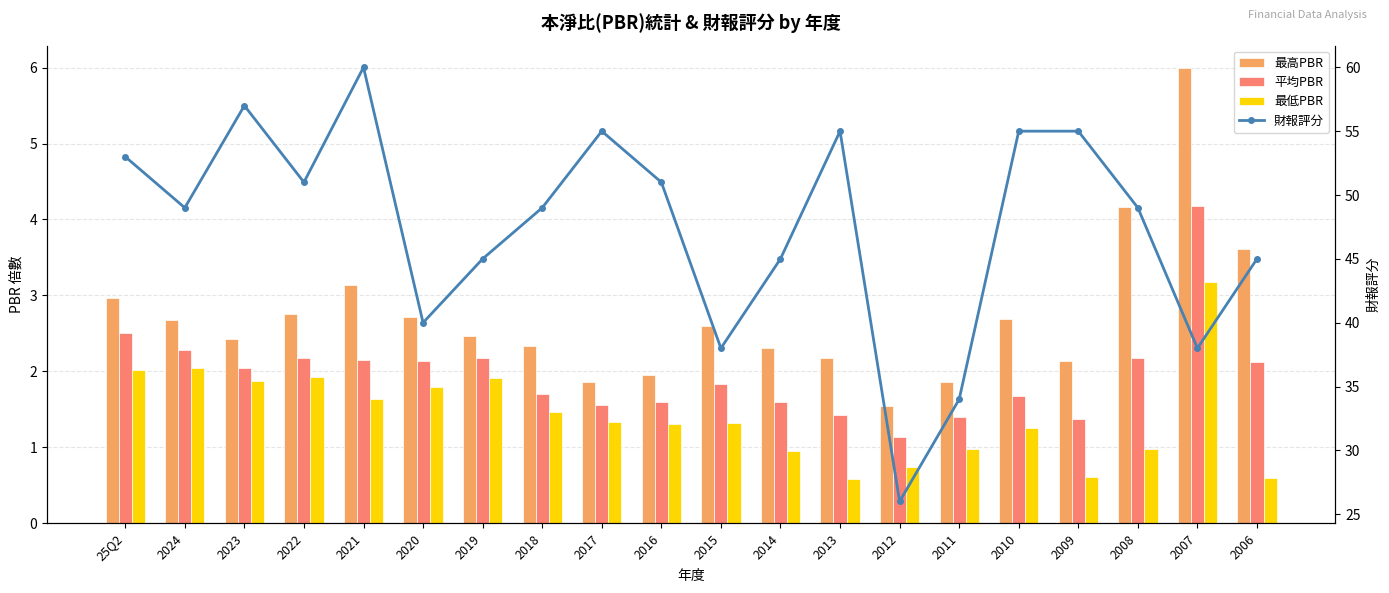

Does the chart contain any negative values?

No